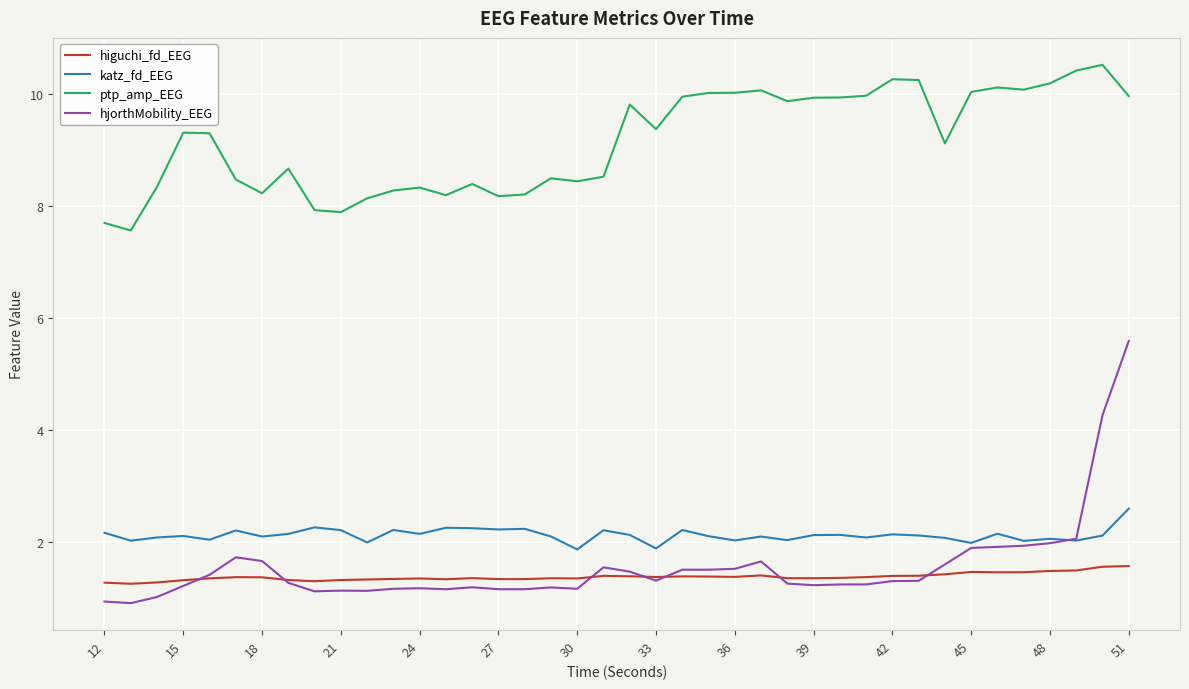

What is the difference between the second highest and minimum values in the higuchi_fd_EEG series?

0.3